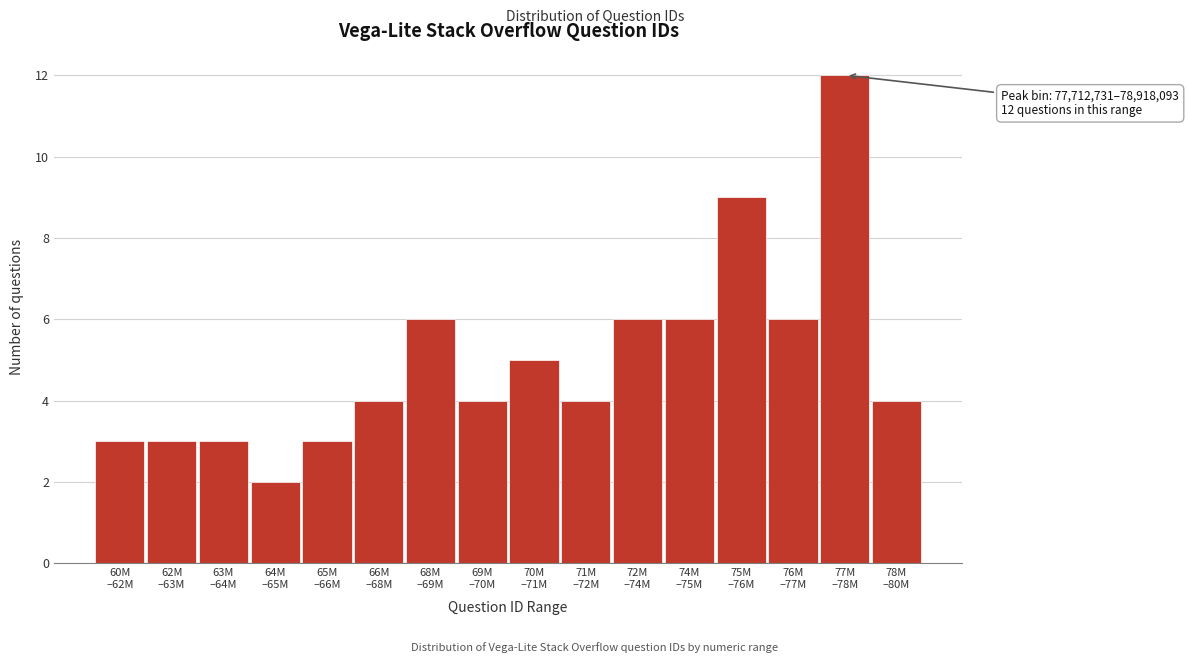

Reading left to right, transcribe all the data shown in this chart.

3	3	3	2	3	4	6	4	5	4	6	6	9	6	12	4